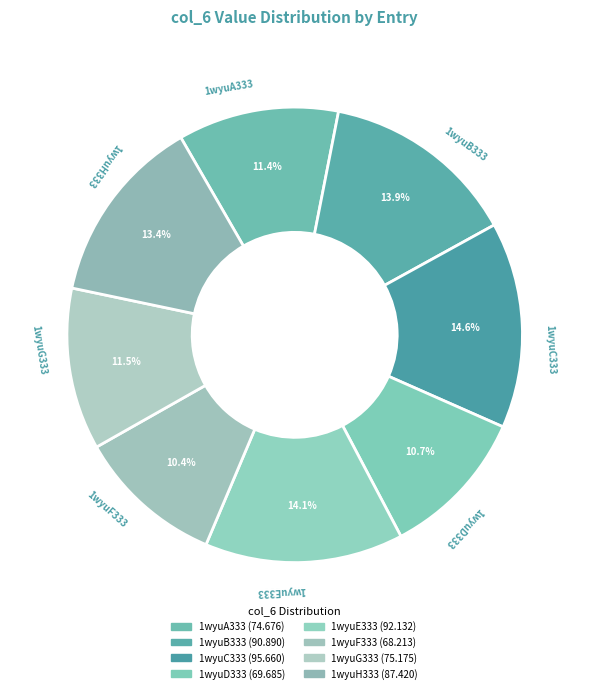

To the nearest percent, what is the average slice percentage?

12%